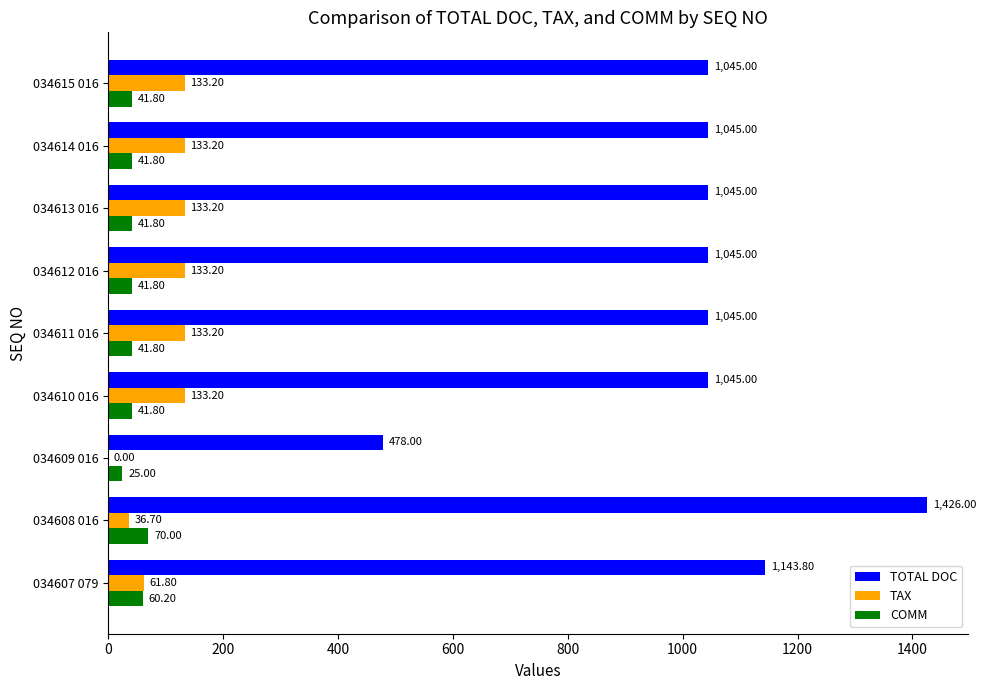

What is the sum of all TOTAL DOC values?

9317.8